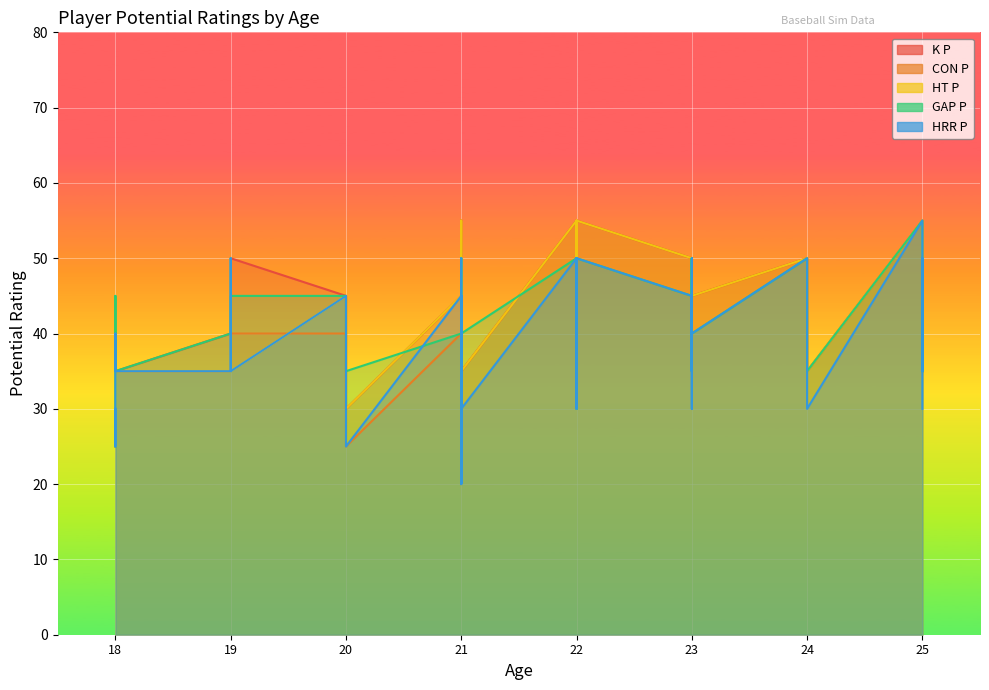

List the series in order of their peak value, lowest first.

K P, CON P, HT P, GAP P, HRR P